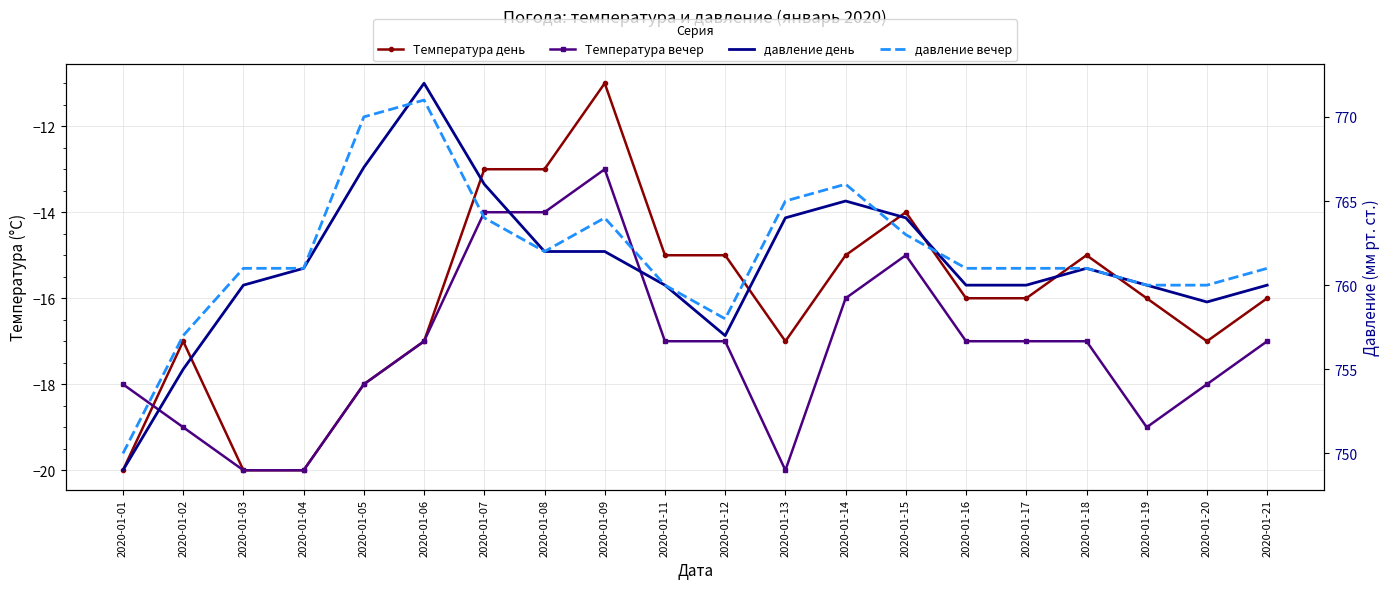

Count the Температура день values in the range -17 to -15.

12